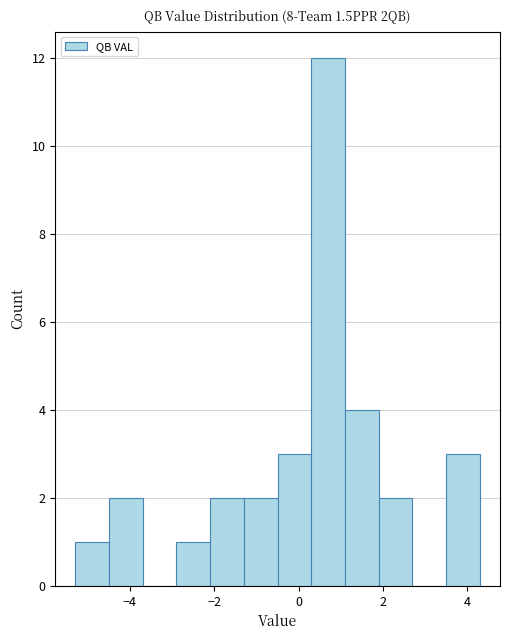

Around what value on the x-axis is the tallest bar? Give the approximate position of its centre, as read against the axis.

0.8